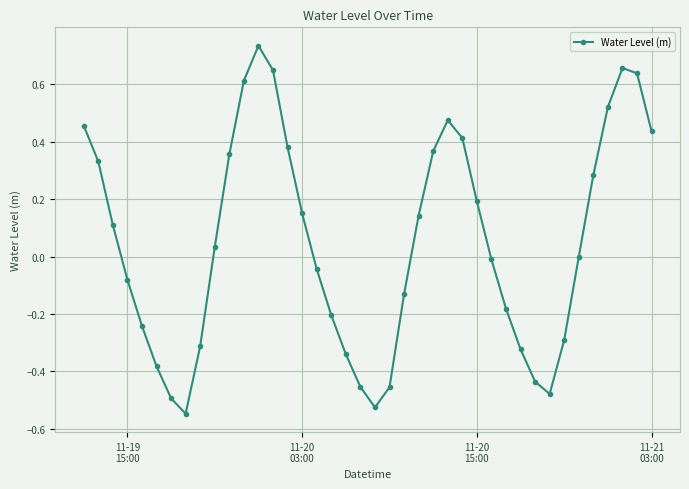

Is this an area chart (filled region under the line)?

No